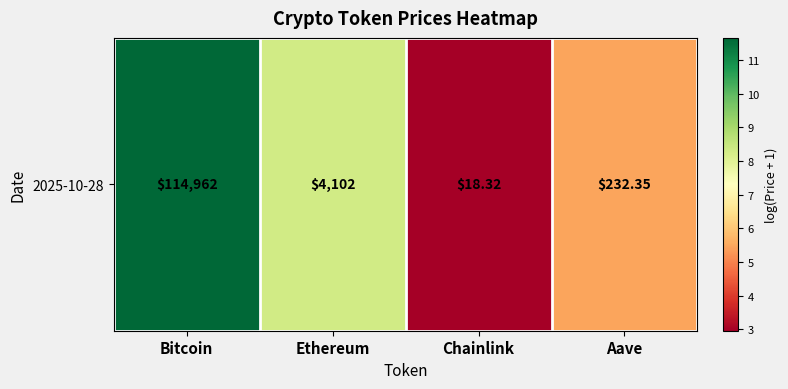

What is the difference between the maximum and minimum values?

8.7